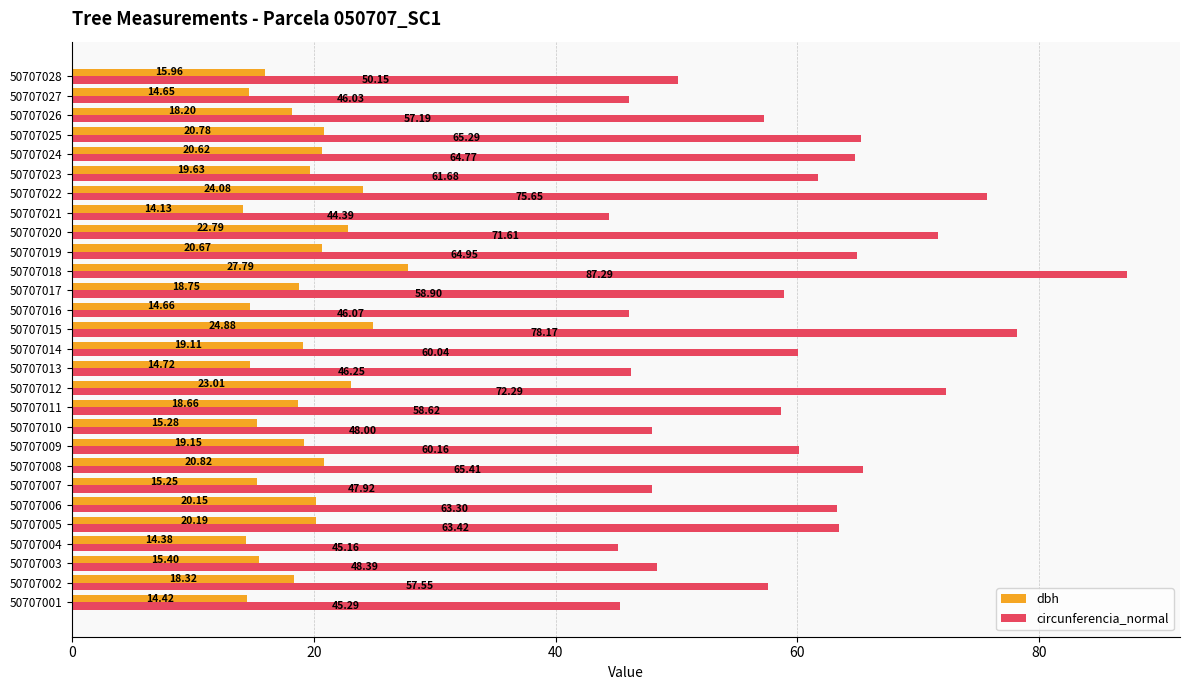

Which series changed the most between 50707002 and 50707010?

circunferencia_normal